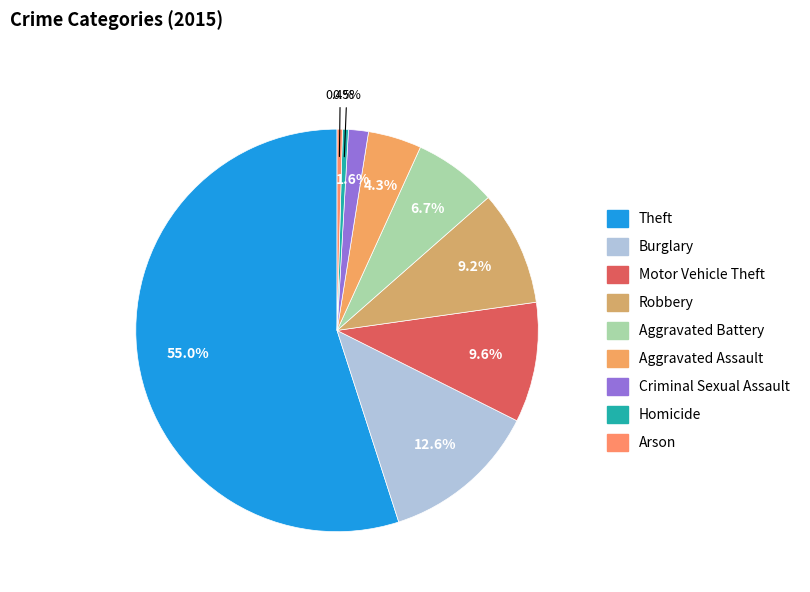

True or false: Criminal Sexual Assault accounts for 2% of the total.

True